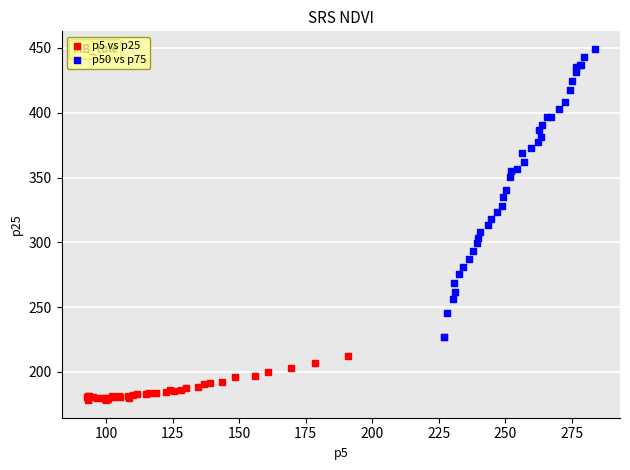

Which series reaches the maximum Y coordinate?

p50 vs p75